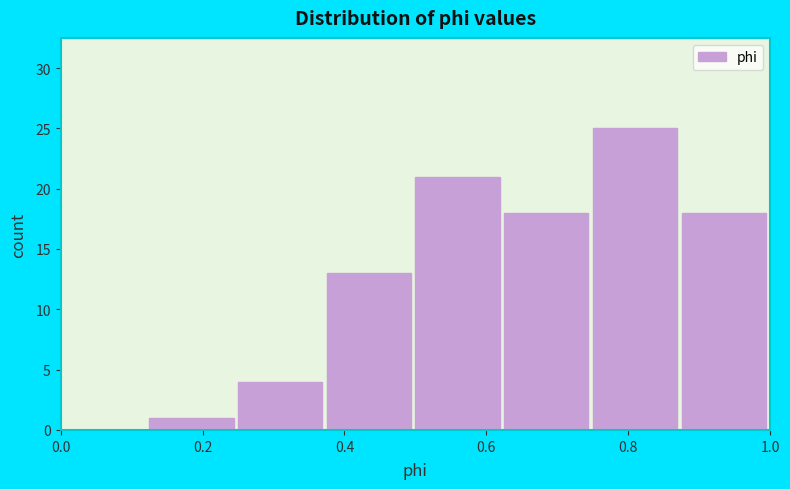

Reading left to right, transcribe this chart: for each bar, give the range it covers on the x-axis and its height. Neither the bar edges nor the heights are printed on the chart, so give them approximately, as read against the axes.

0.000 to 0.125: 0
0.125 to 0.250: 1
0.250 to 0.375: 4
0.375 to 0.500: 13
0.500 to 0.625: 21
0.625 to 0.750: 18
0.750 to 0.875: 25
0.875 to 1.000: 18